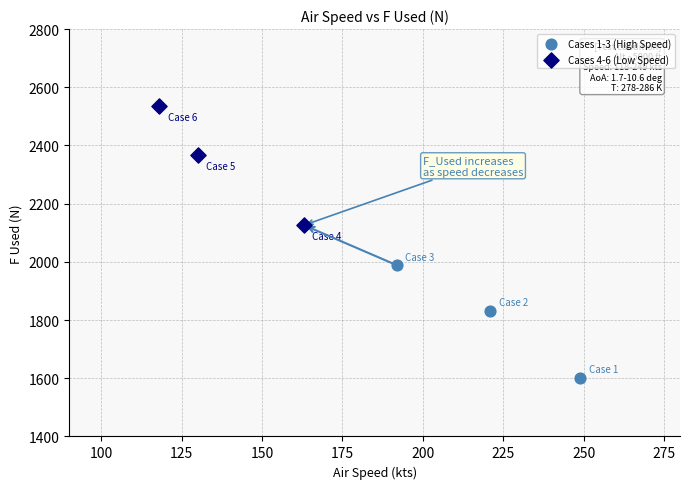

Which series has the widest spread of Y values?

Cases 4-6 (Low Speed)